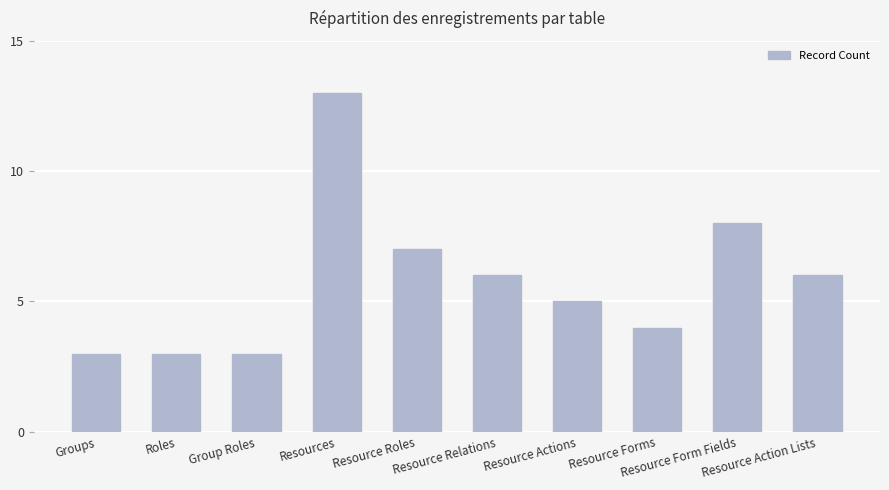

How many data points are less than 6?

5